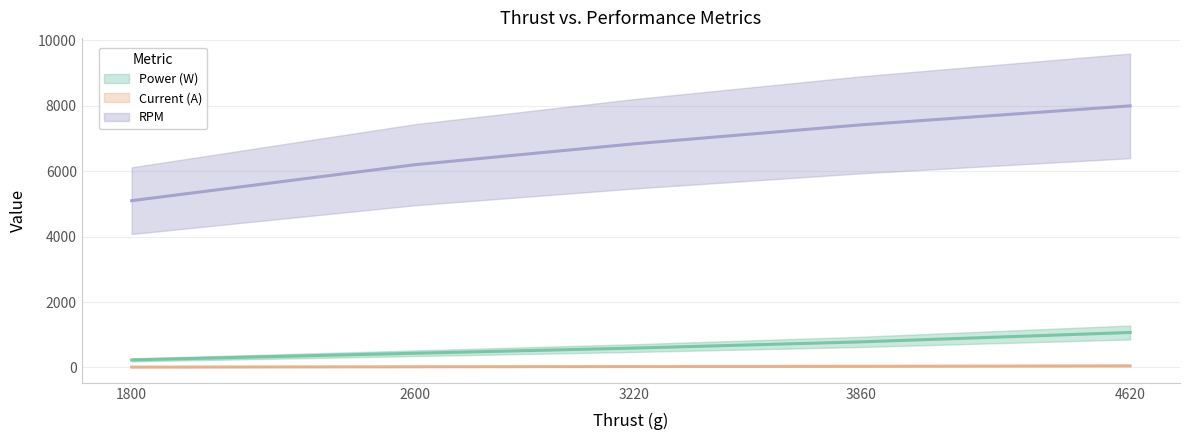

Which category has the lowest value in the Current (A) series?

1800